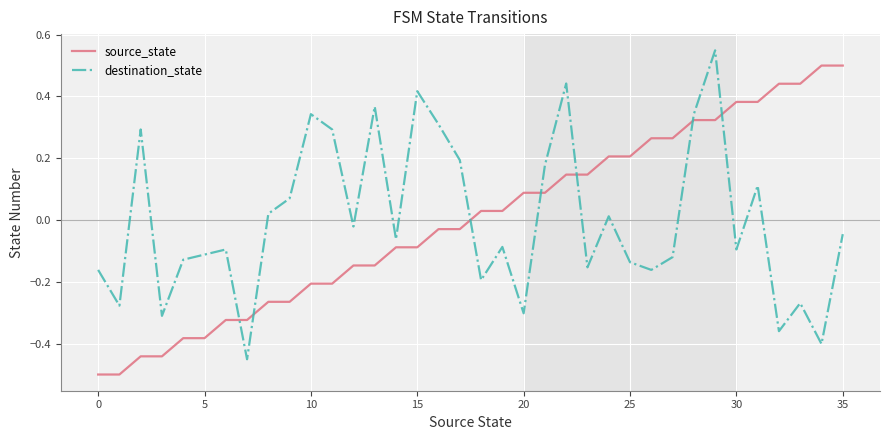

True or false: source_state and destination_state cross at least once.

True